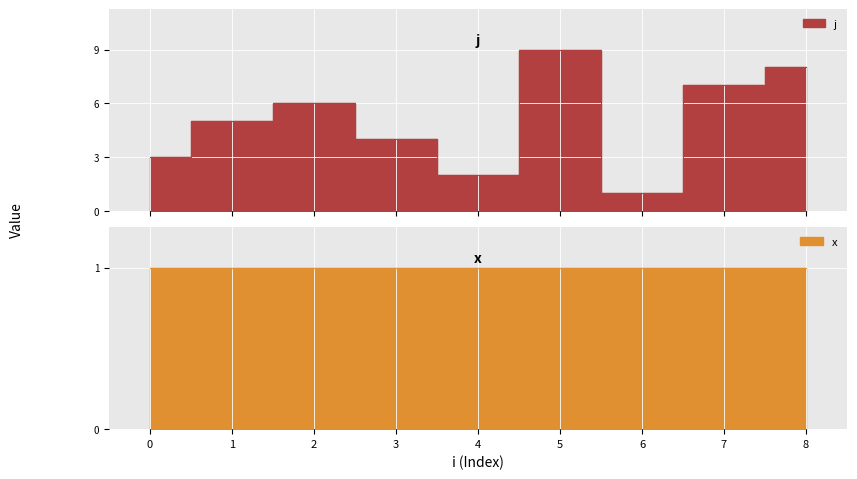

Where is the data nearest to the value 5?

1